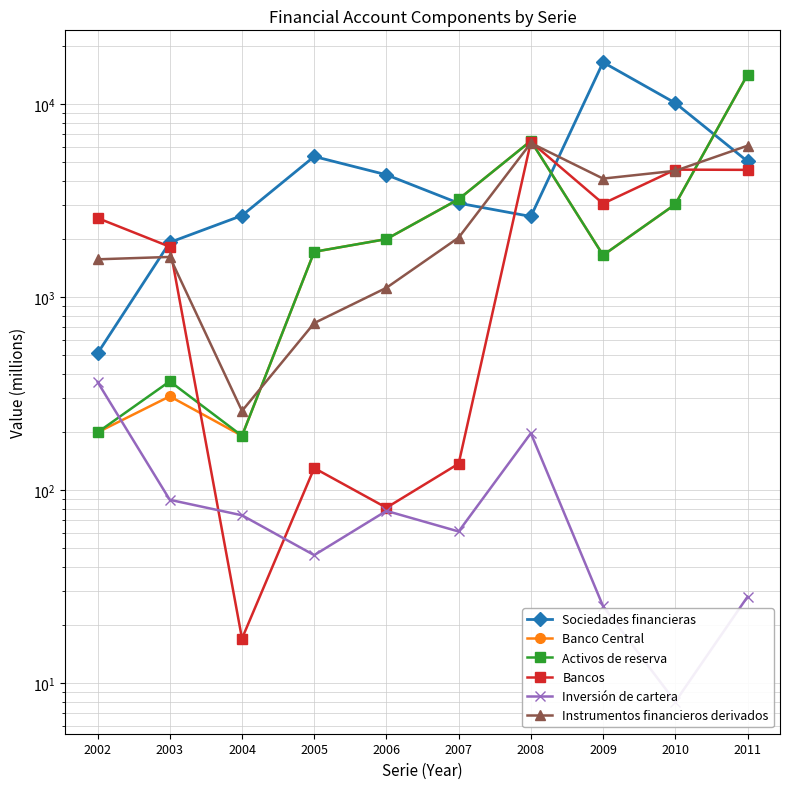

At which category is the sum across all series the highest?

2011